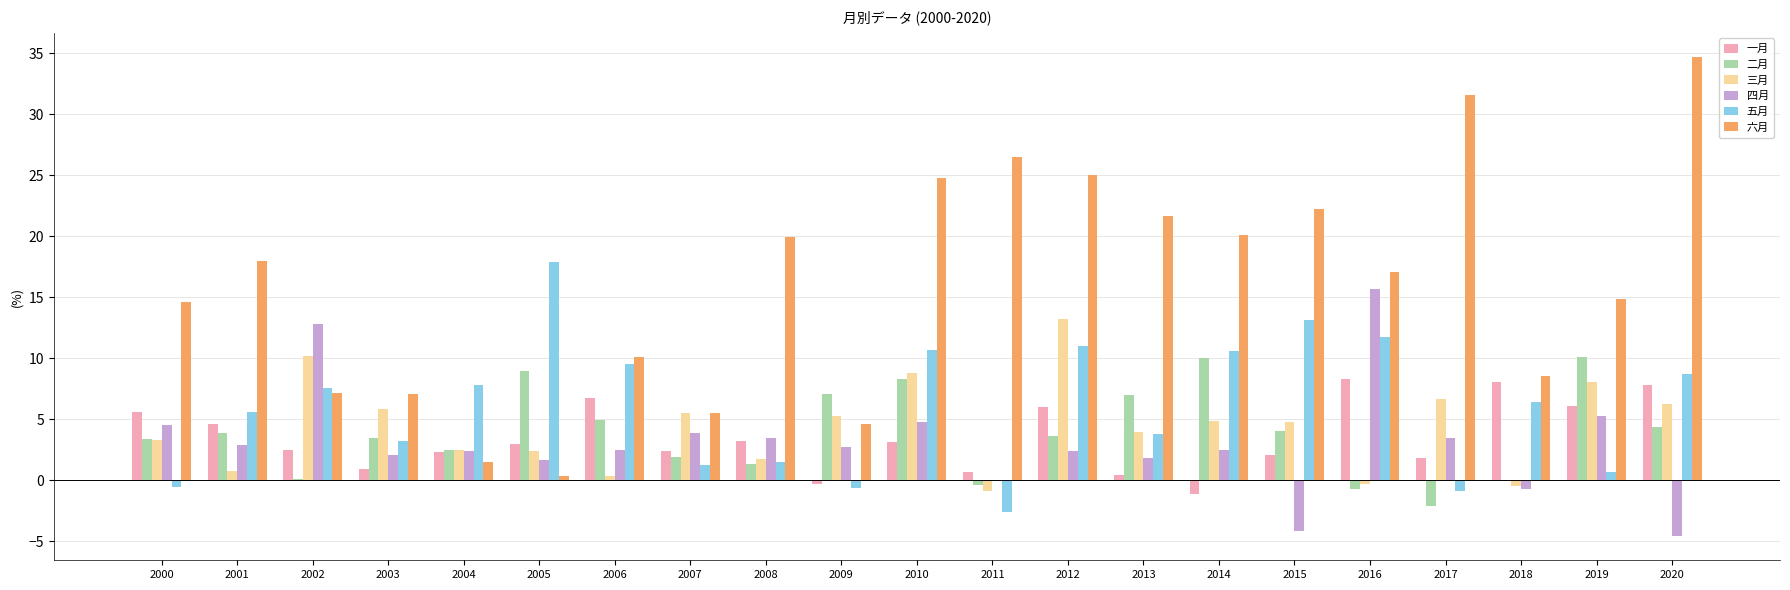

What is the highest value of the 四月 series?

15.7